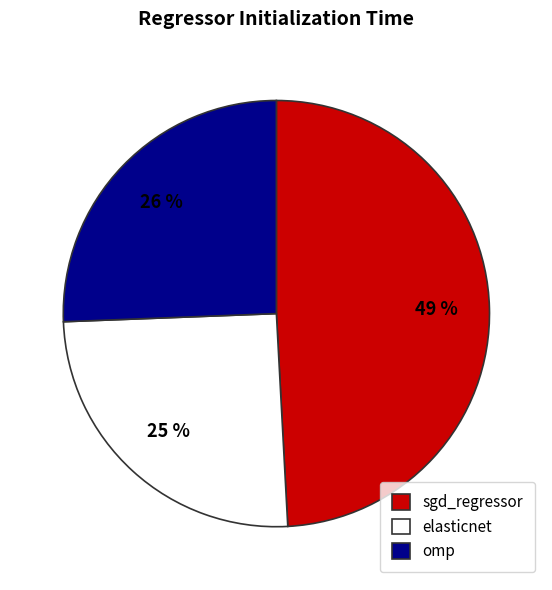

True or false: omp accounts for 26% of the total.

True